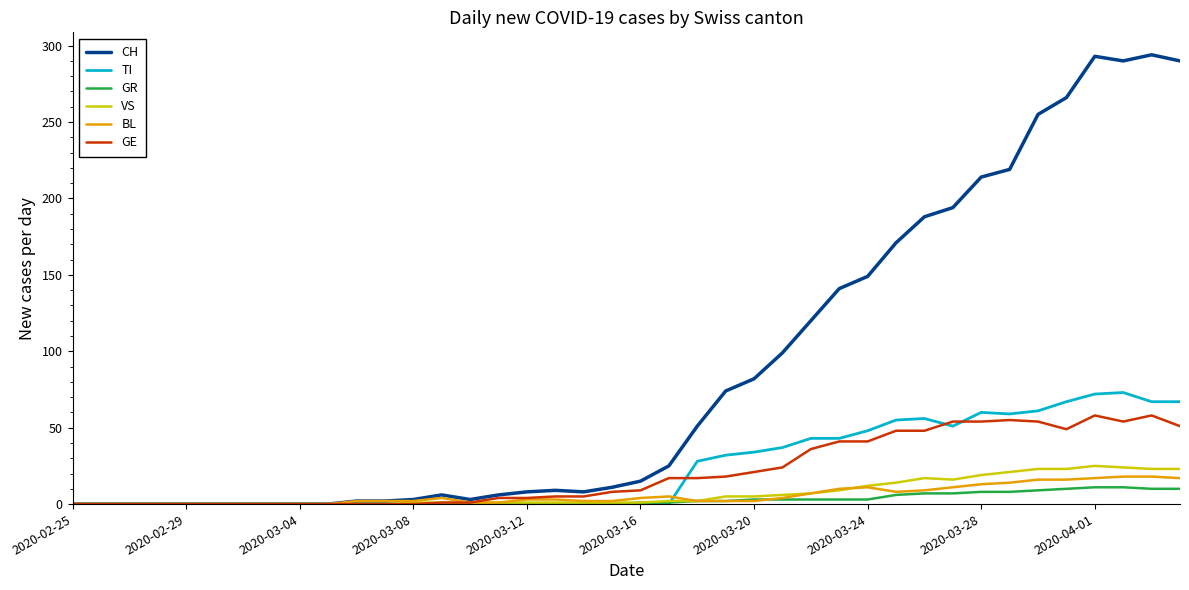

What is the maximum value for GR?

11